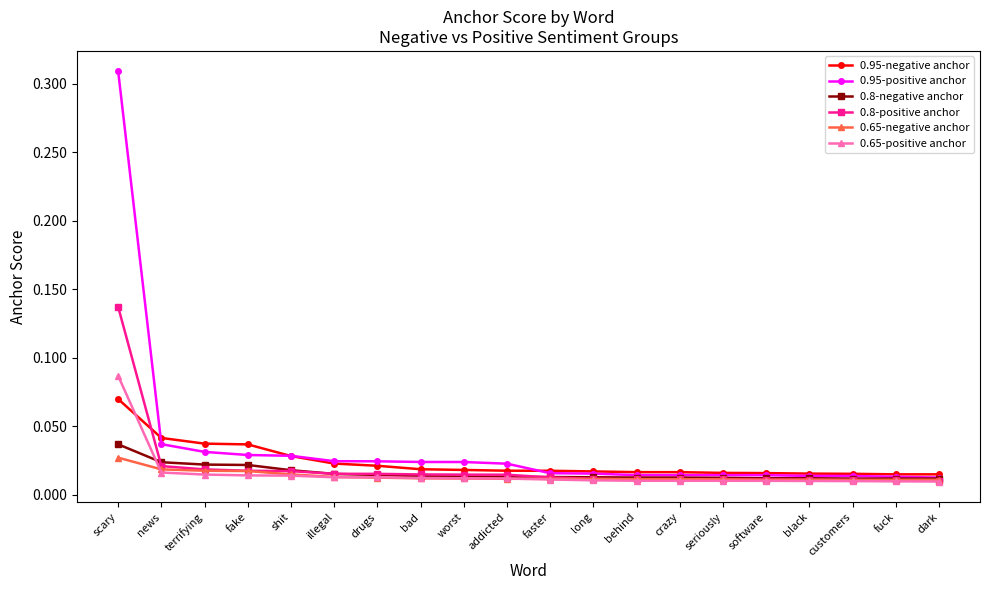

What position from the right is faster?

10